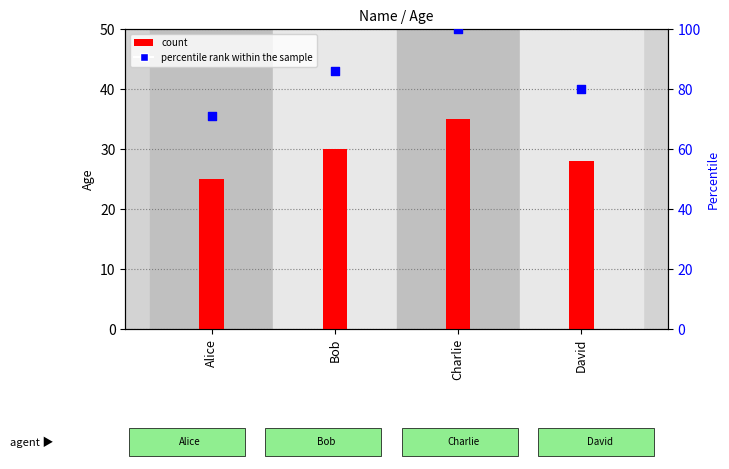

What is the total value across all series at Alice?

96